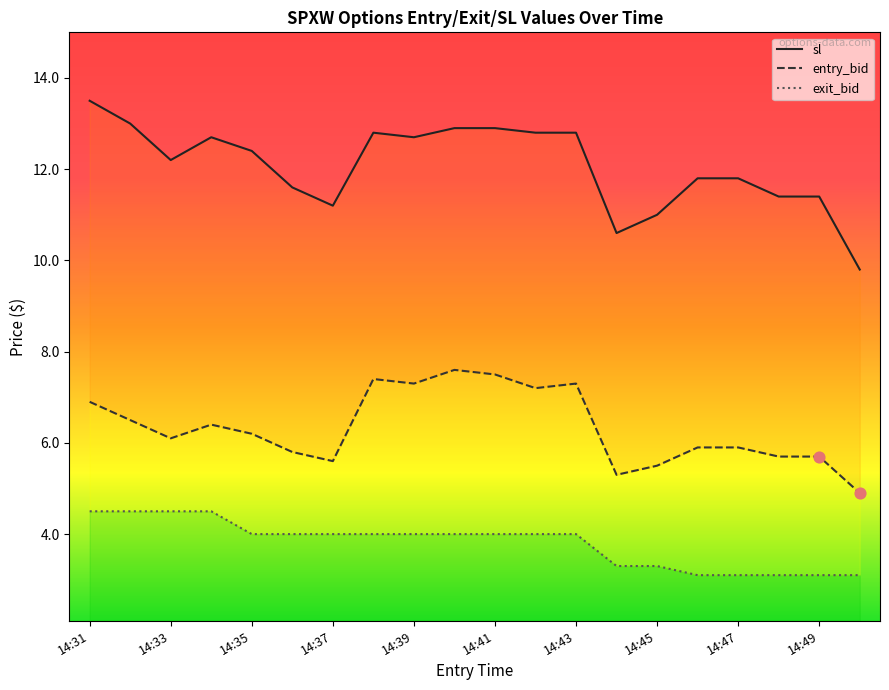

Is the value of entry_bid at 14:43 greater than the value of exit_bid at 14:42?

Yes